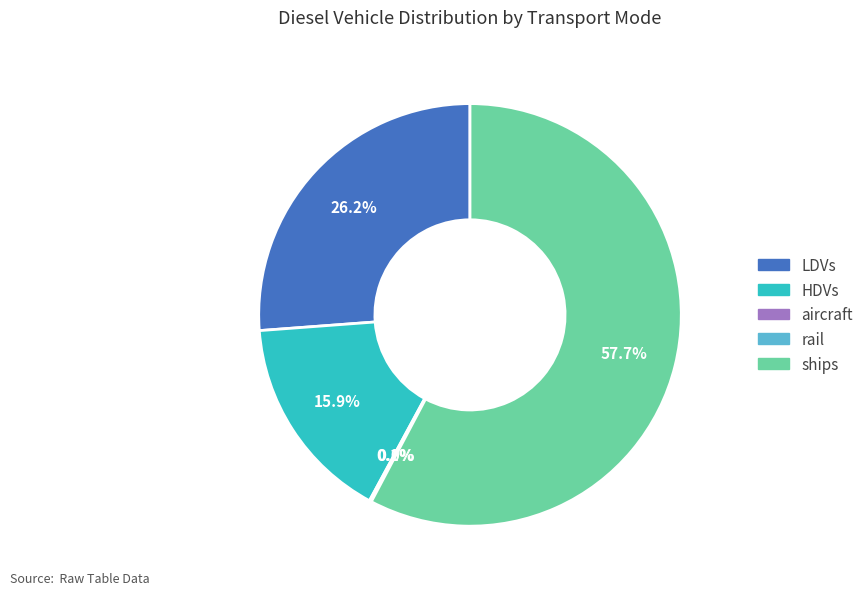

Is there any slice that represents more than half of the pie?

Yes